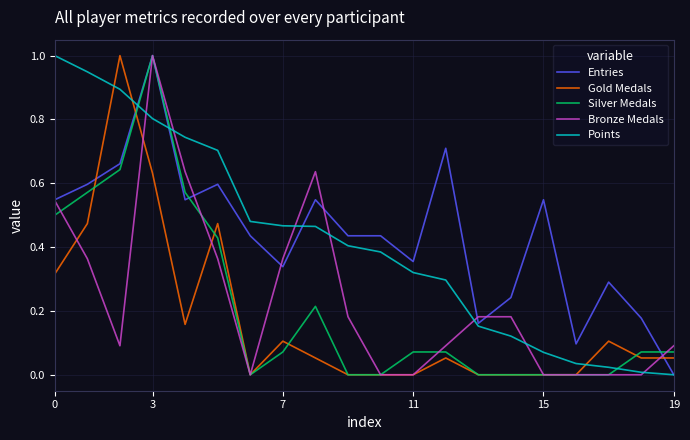

True or false: Bronze Medals has more than 1 points higher than both neighbors.

True